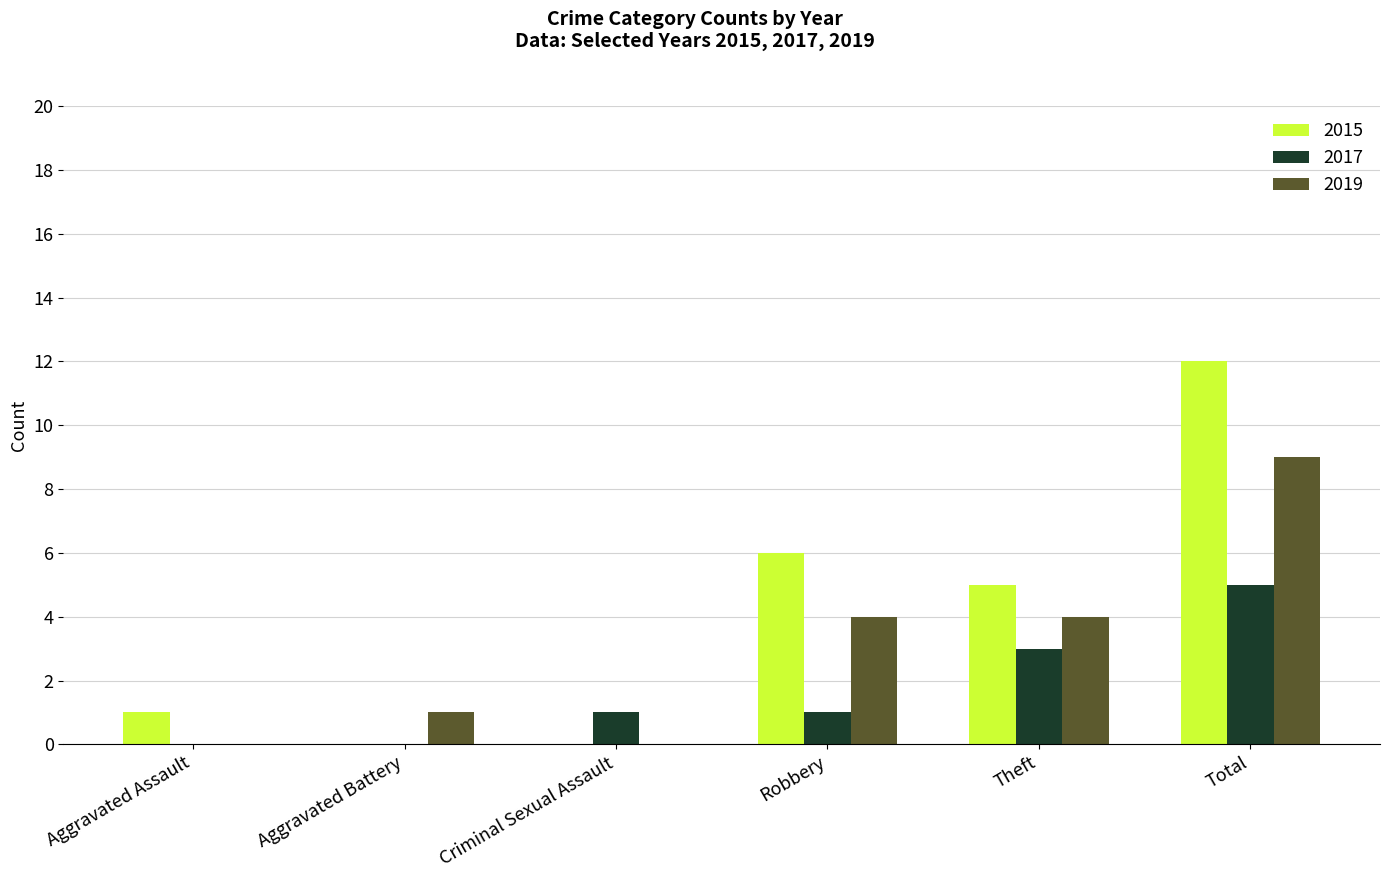

Count the number of data series in this chart.

3